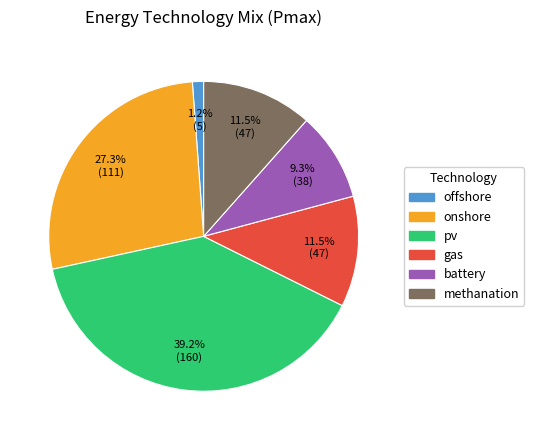

Which category has the smallest portion of the pie?

offshore